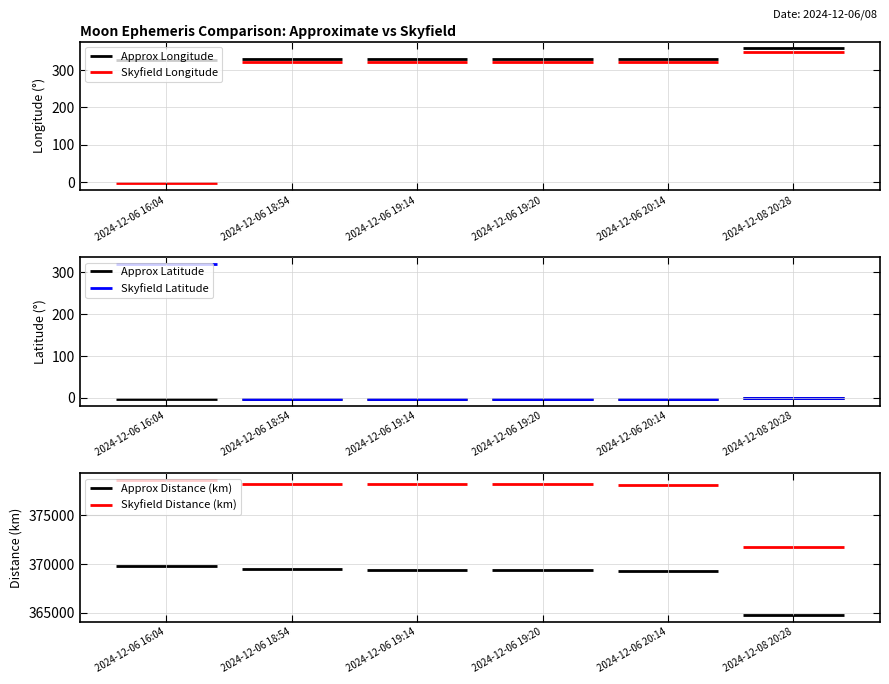

Which series has the largest total across all categories?

Skyfield Distance (km)